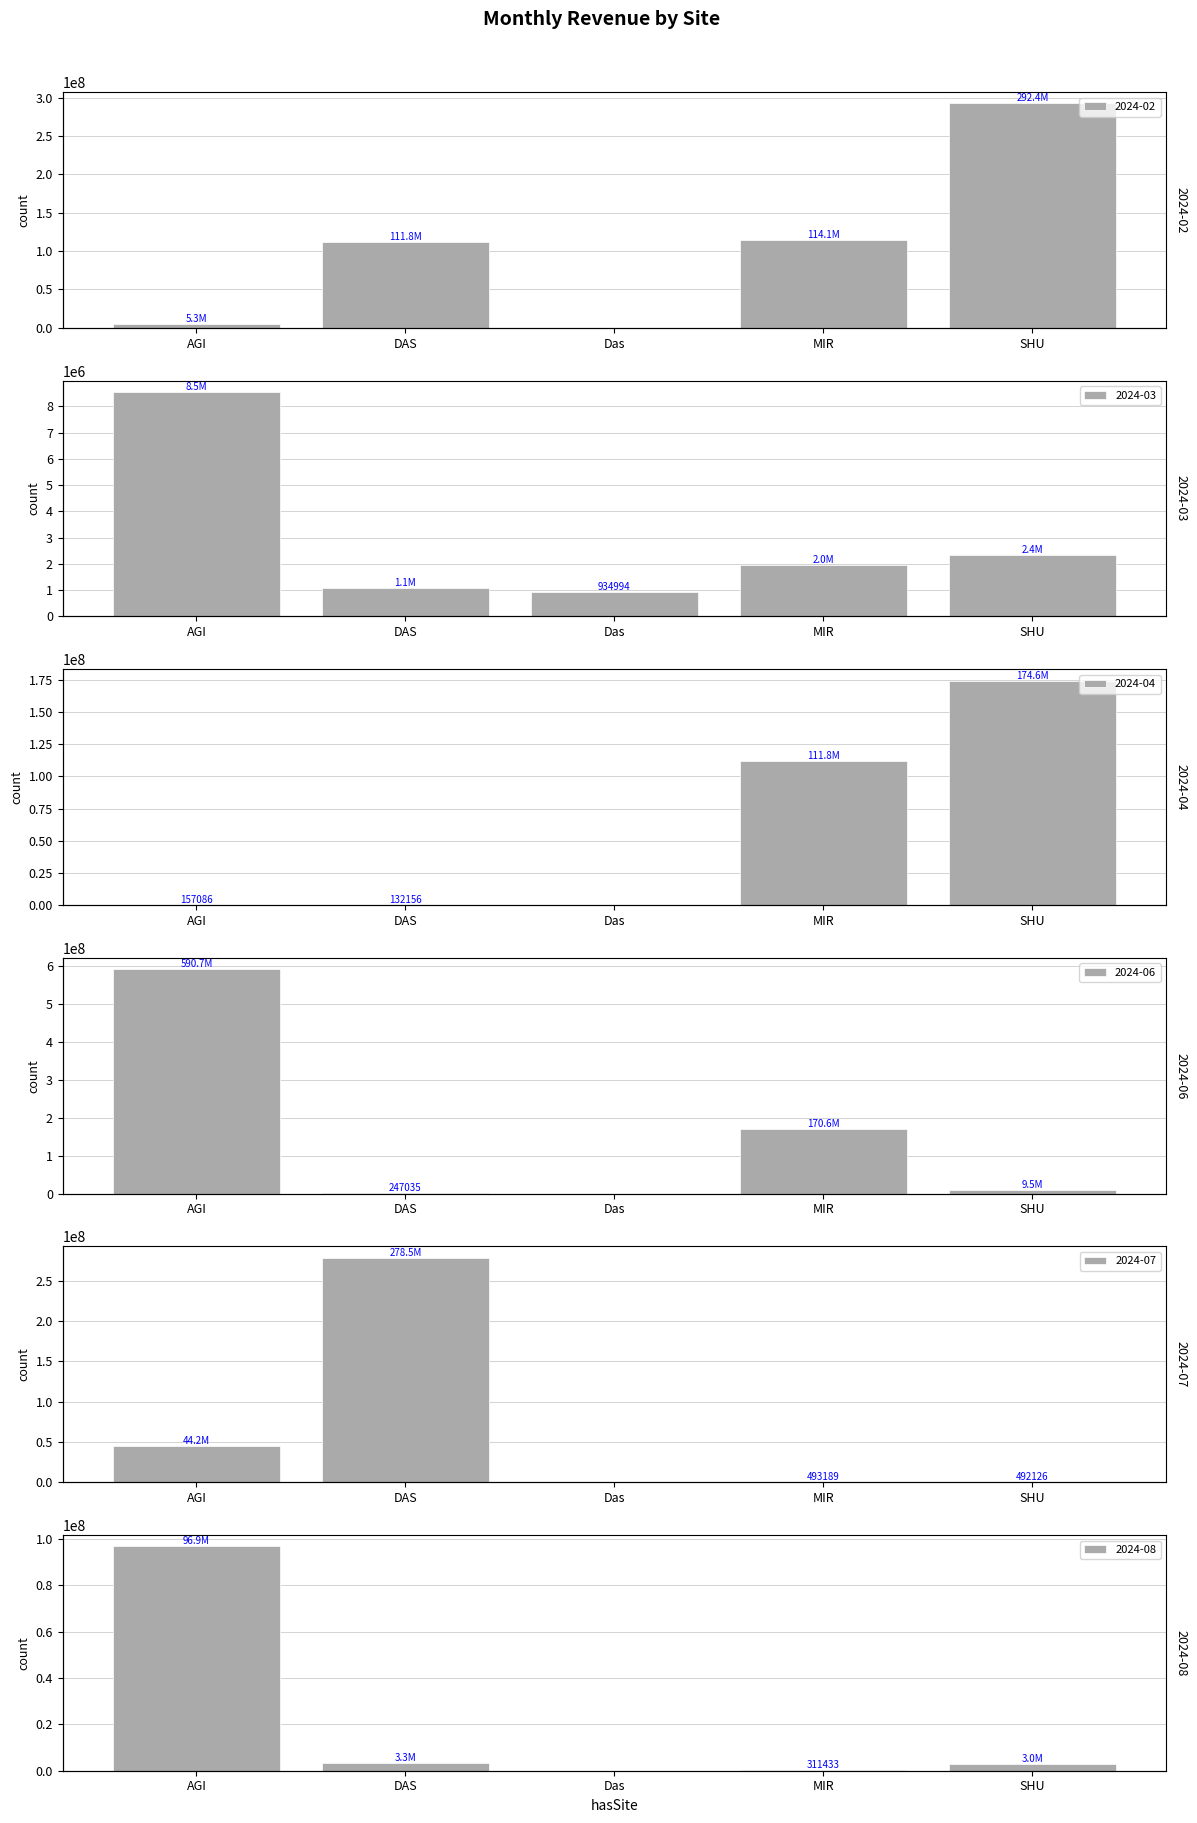

What is the highest value of the 2024-02 series?

292406511.5